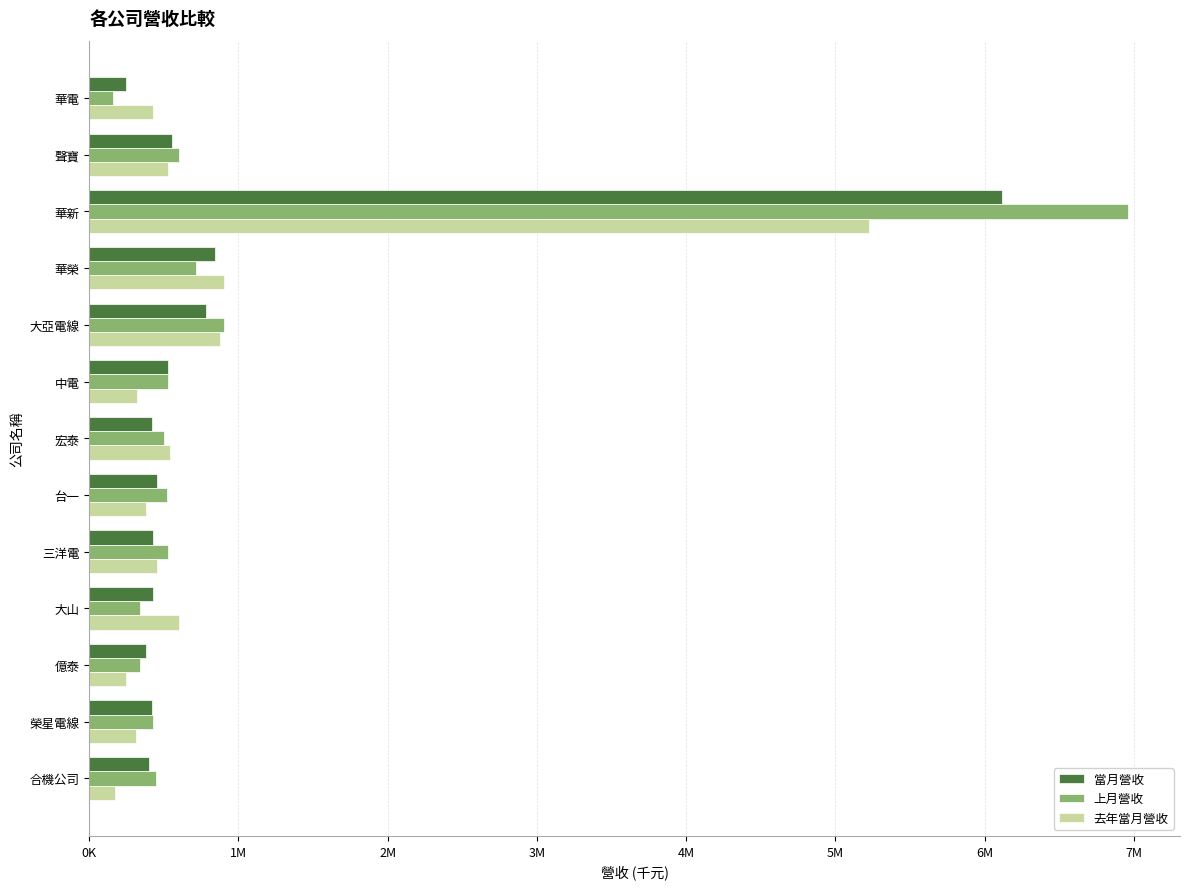

What is the average value of the 去年當月營收 series?

844372